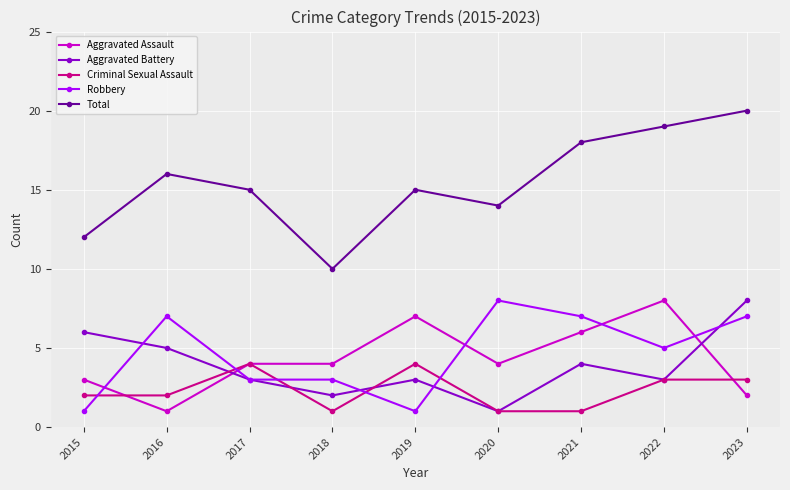

What is the value of the Robbery point at the 1st from the left?

1